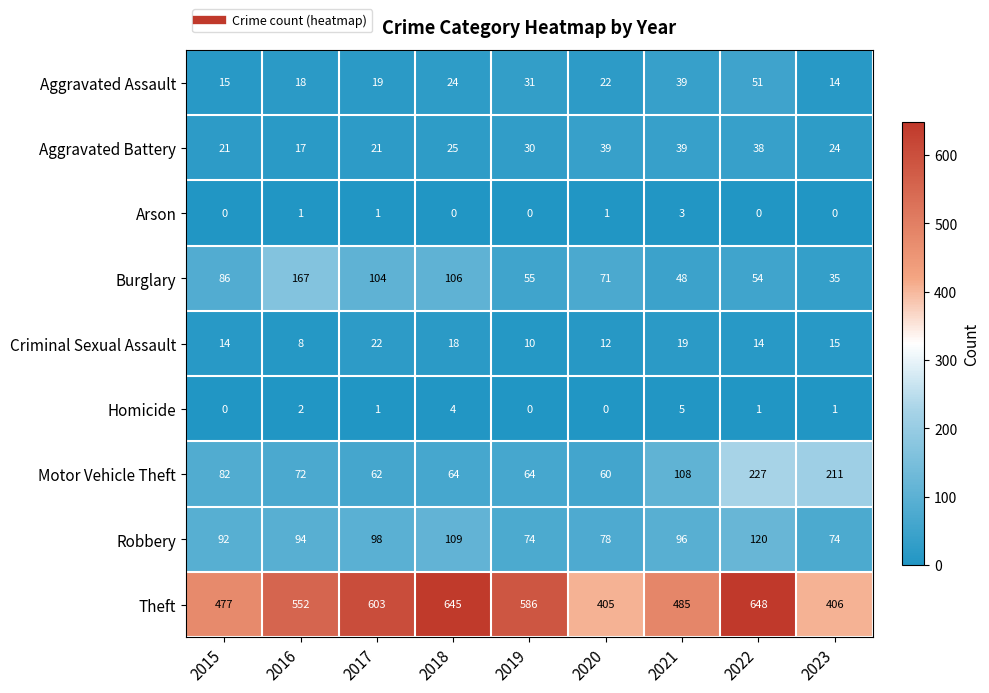

What is the average value of the Aggravated Assault series?

26